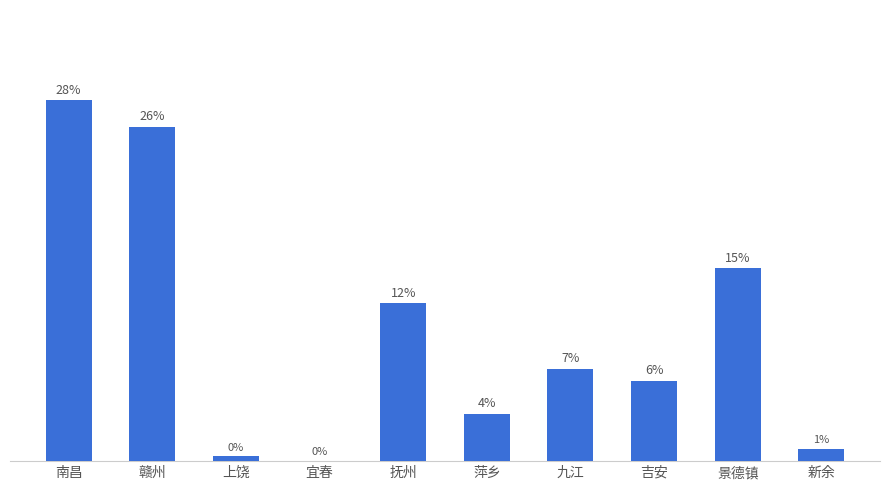

Between 萍乡 and 宜春, which is larger?

萍乡